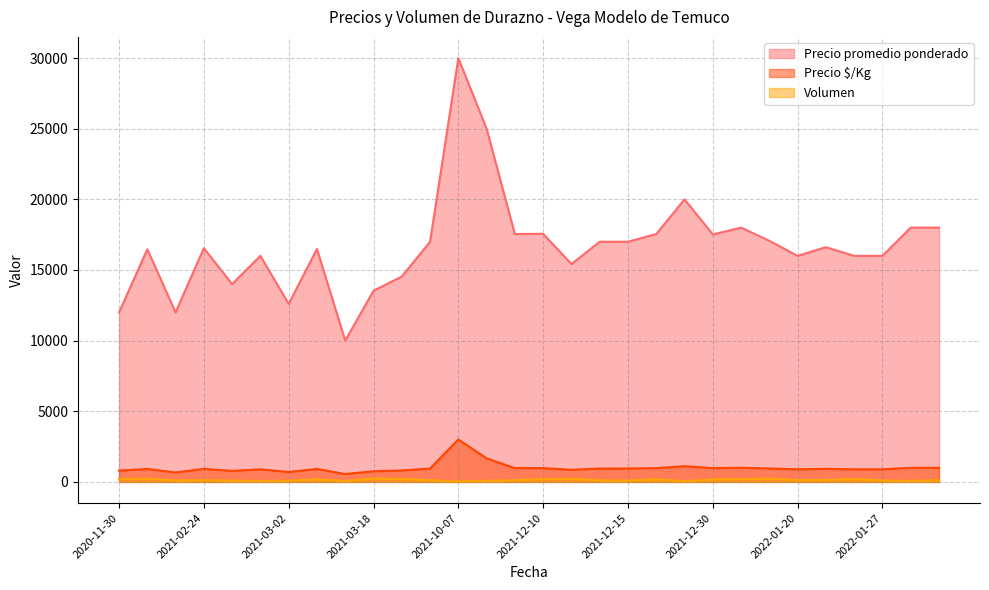

In Volumen, how many points are lower than both neighbors (excluding endpoints)?

8